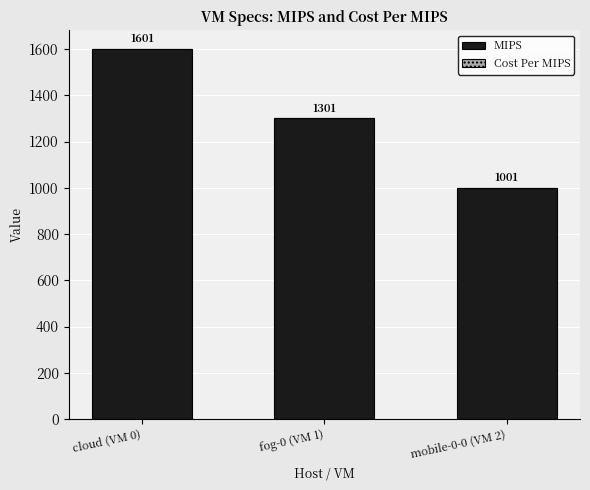

The value of MIPS at mobile-0-0 (VM 2) is 344. True or false?

False